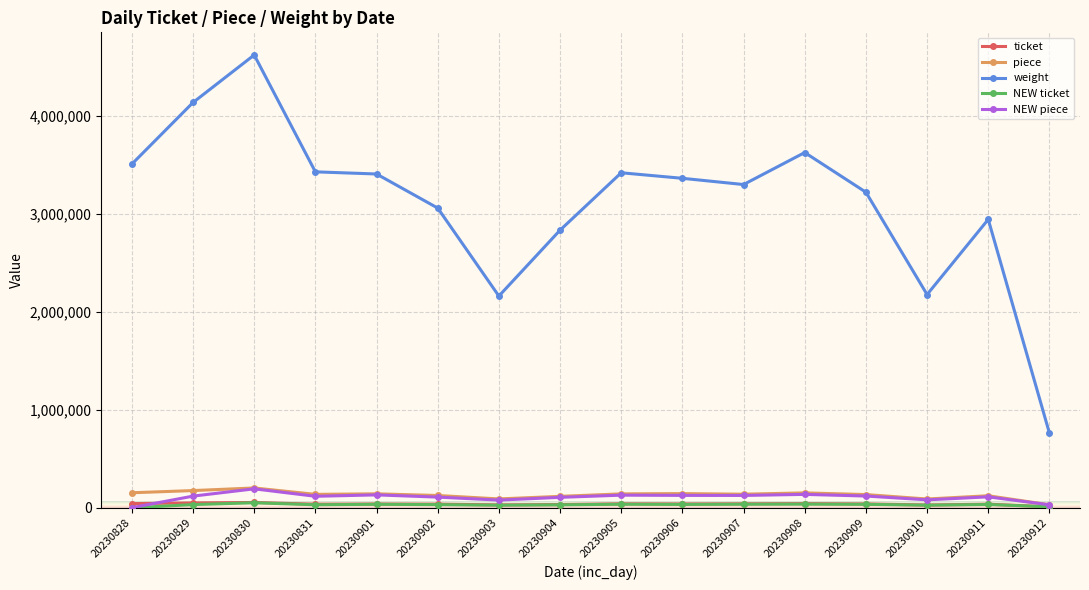

The NEW piece series shows 110036.0 at 20230902. True or false?

True